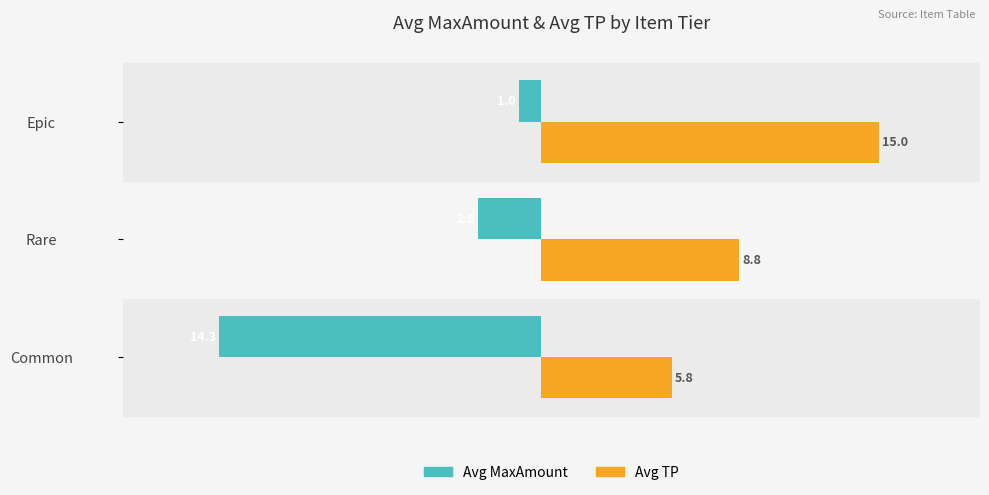

What are all the series names shown in the legend?

Avg MaxAmount, Avg TP